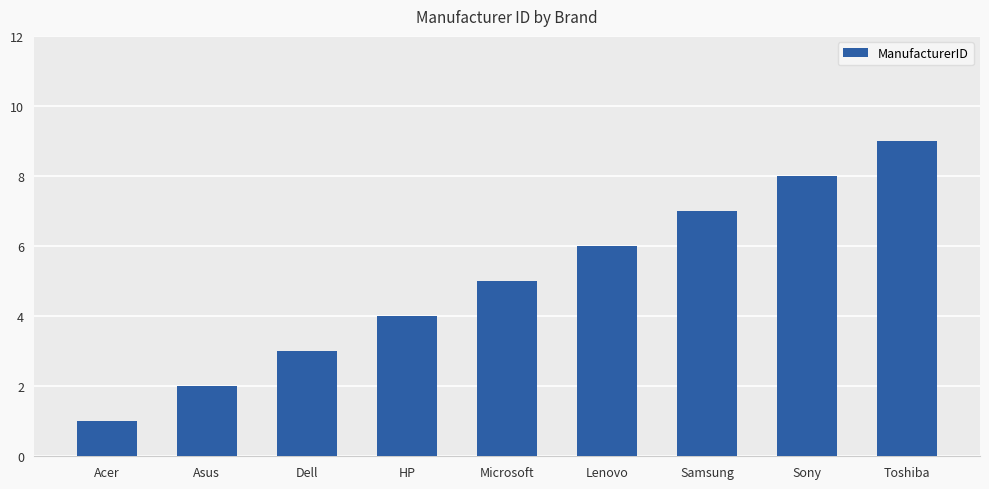

Rank the categories by value from lowest to highest.

Acer, Asus, Dell, HP, Microsoft, Lenovo, Samsung, Sony, Toshiba